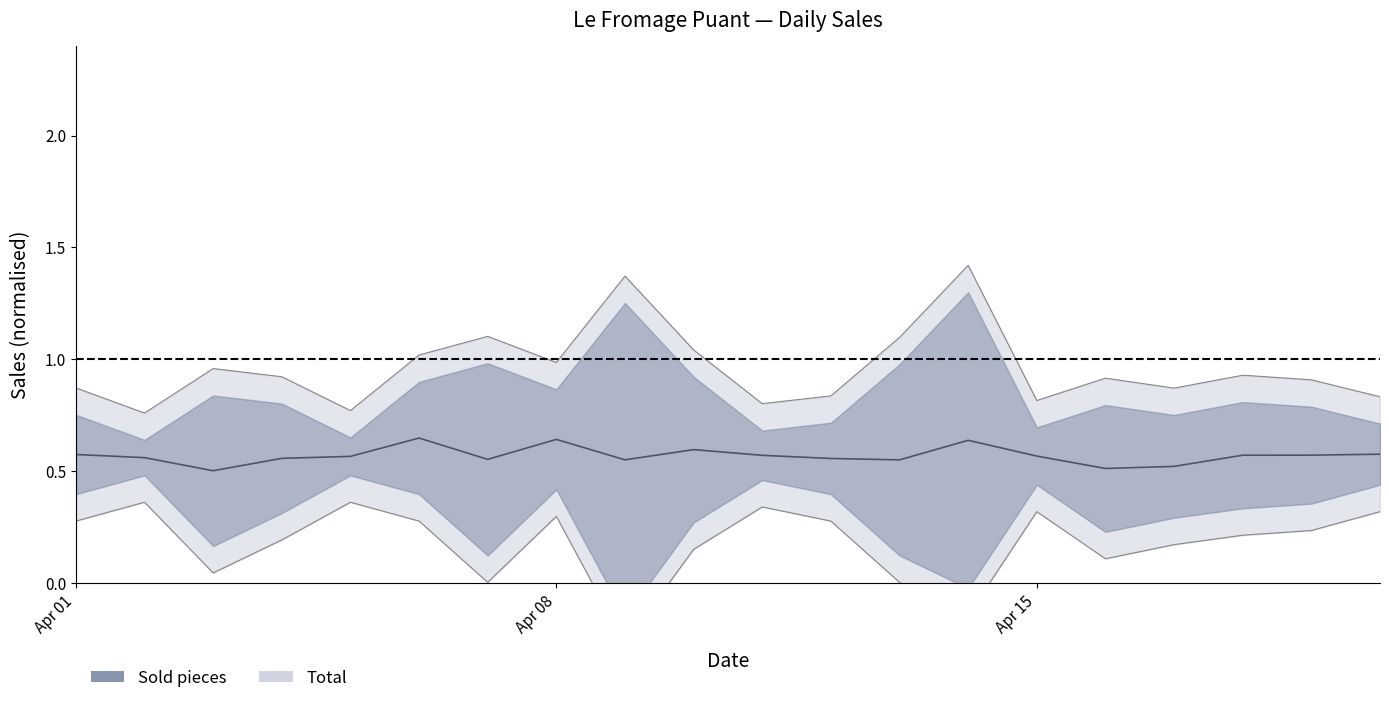

True or false: Sold pieces and Total cross at least once.

False